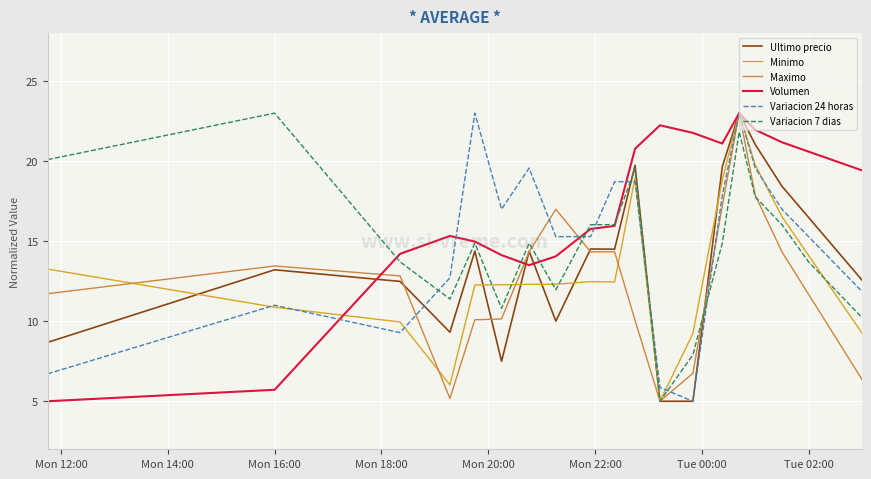

Which series has the largest total across all categories?

Volumen